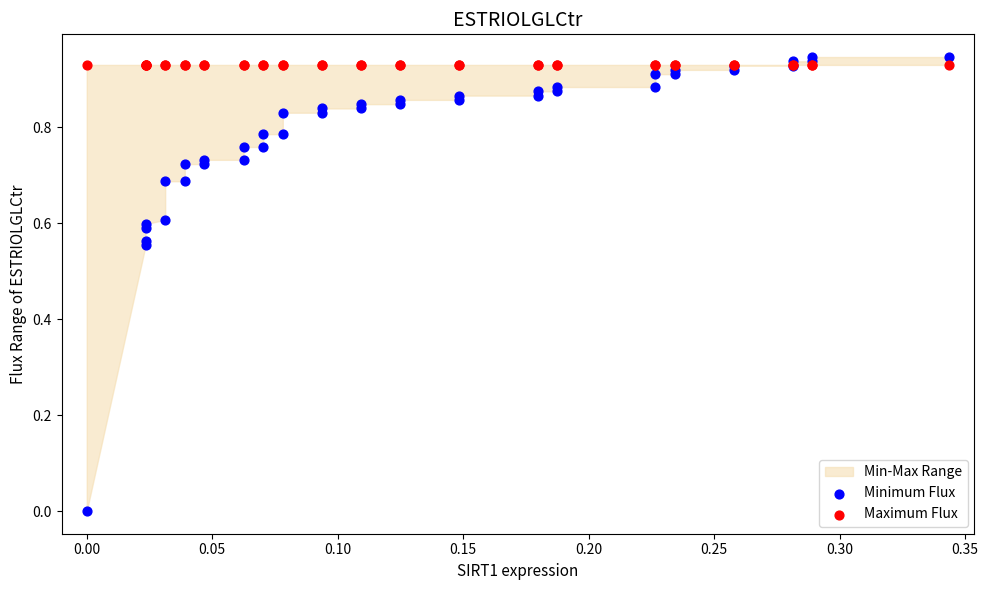

Which series reaches the minimum Y coordinate?

Minimum Flux